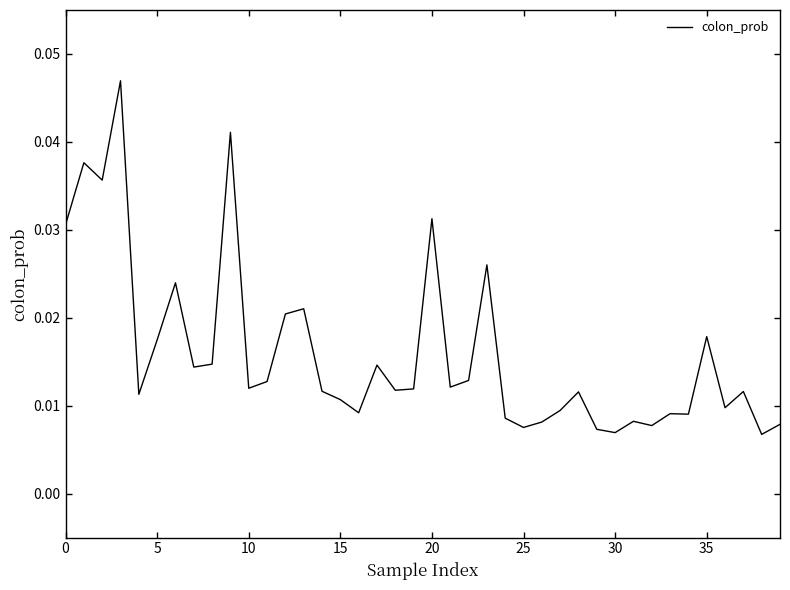

What is the label of the 10th point from the right?

30